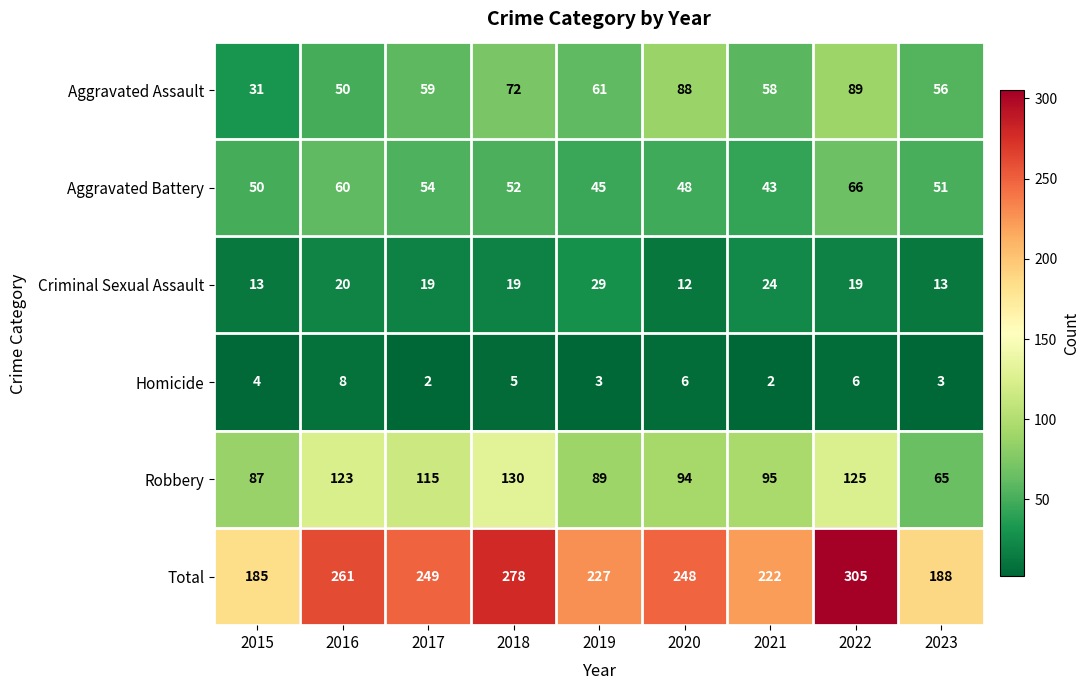

At which label does Robbery first exceed 95?

2016